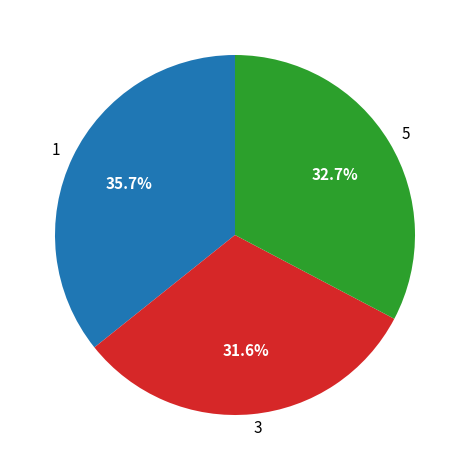

Rank the categories by value from lowest to highest.

3, 5, 1